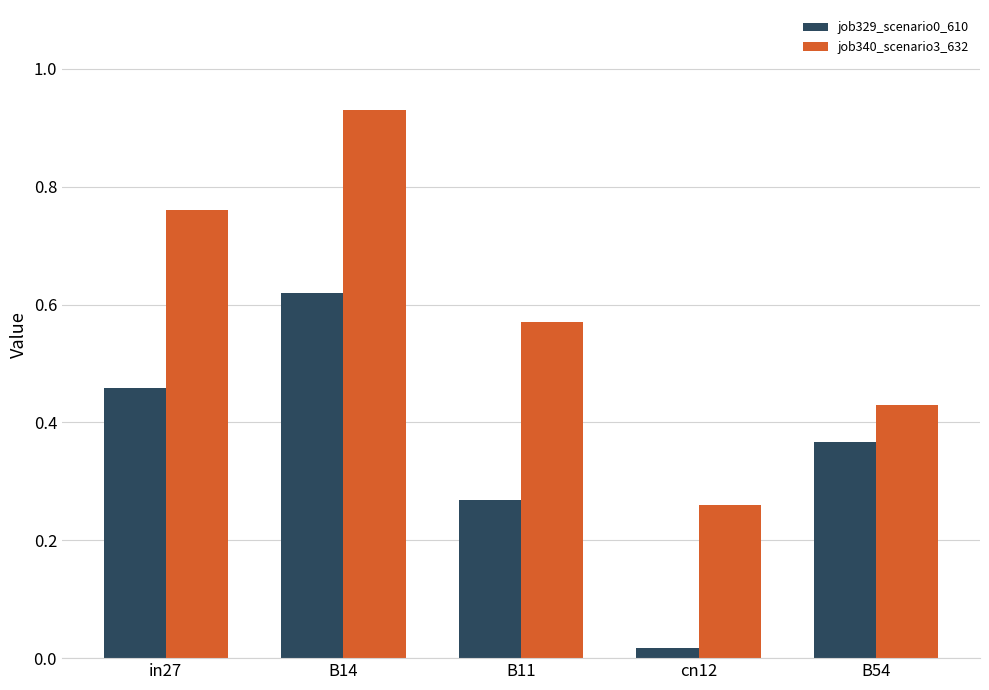

What is the difference between the maximum and minimum values in the job340_scenario3_632 series?

0.7